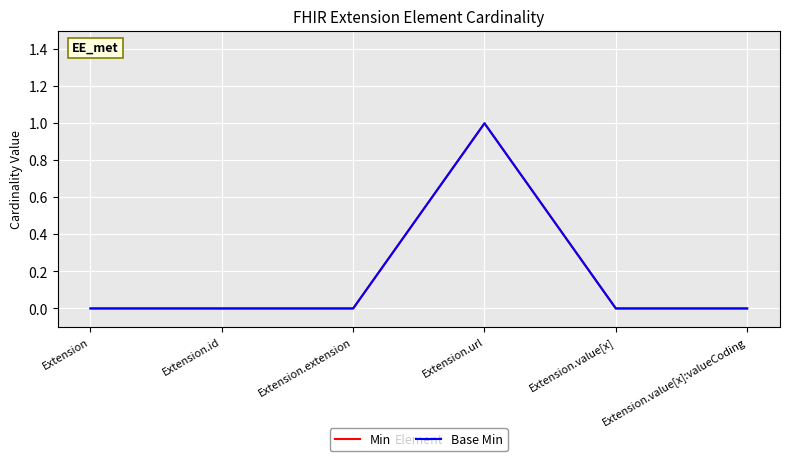

True or false: Min has a value of 0 at Extension.value[x]:valueCoding.

False